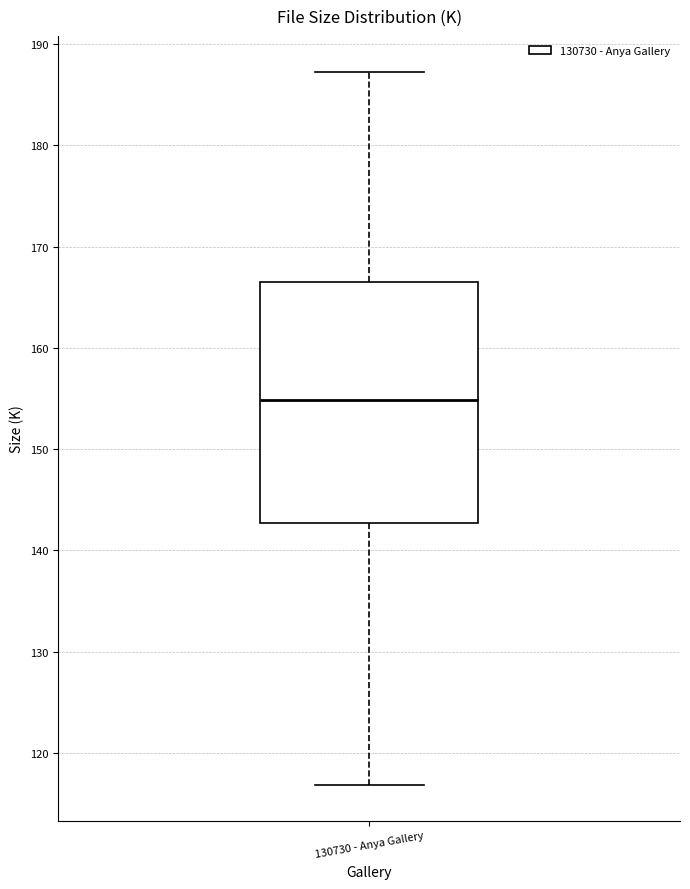

Transcribe this box plot: give where the median line is, the range the box spans, and where the two whiskers end, as read against the y-axis. The values are not printed on the chart, so give them approximately, as read against the axis.

median 155, box 143 to 167, whiskers 117 to 187